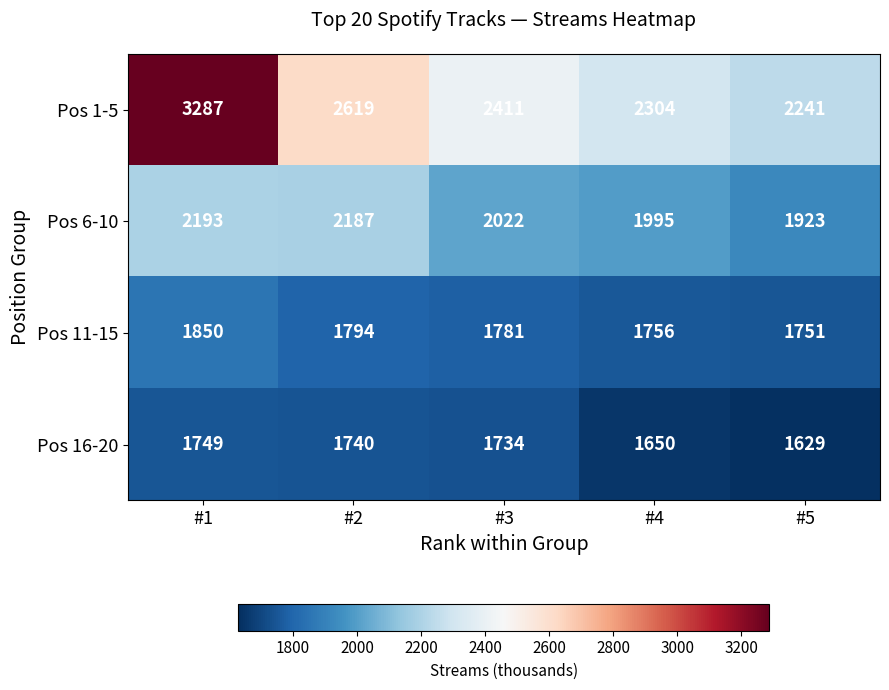

How many distinct data groups are displayed?

4